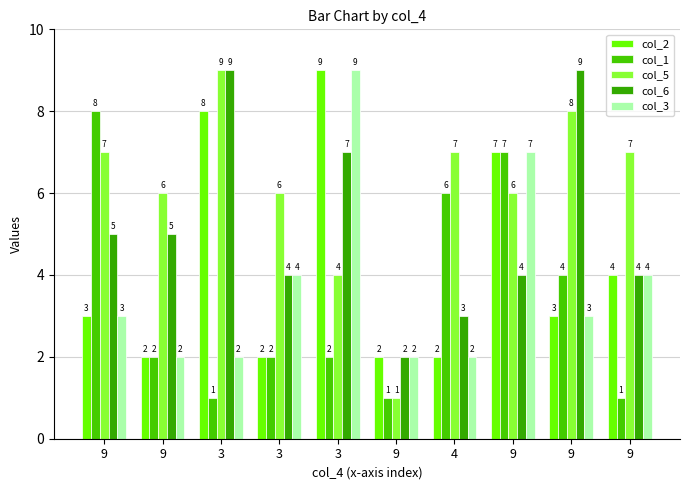

List the labels in order of col_6 value, smallest first.

9, 4, 3, 9, 9, 9, 9, 3, 3, 9